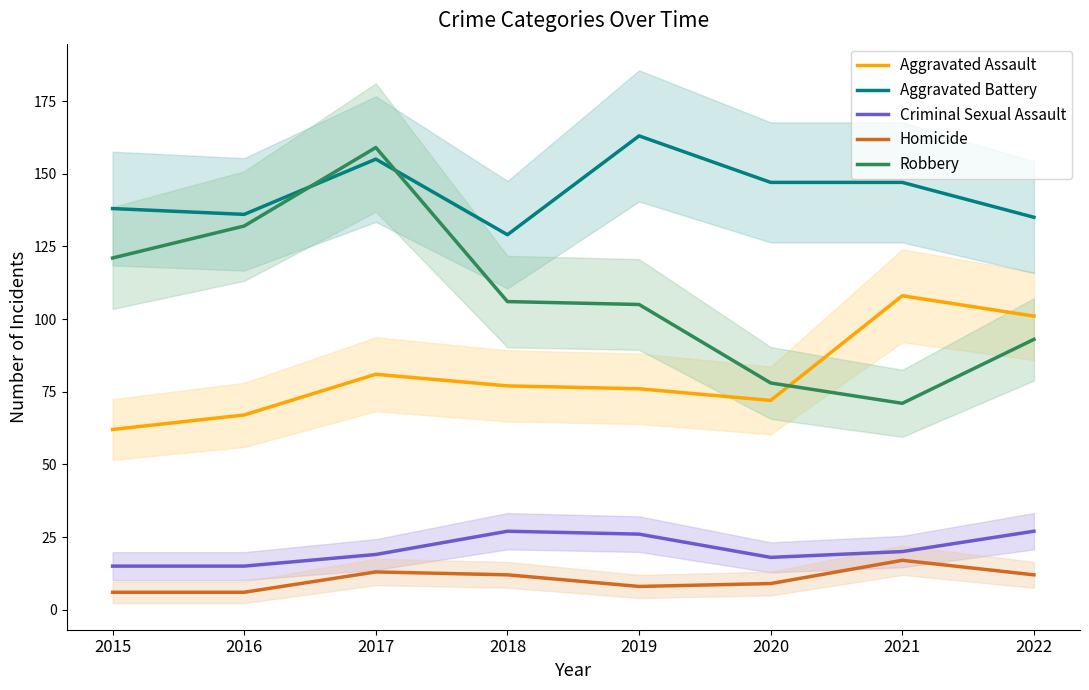

What is the minimum value for Homicide?

6